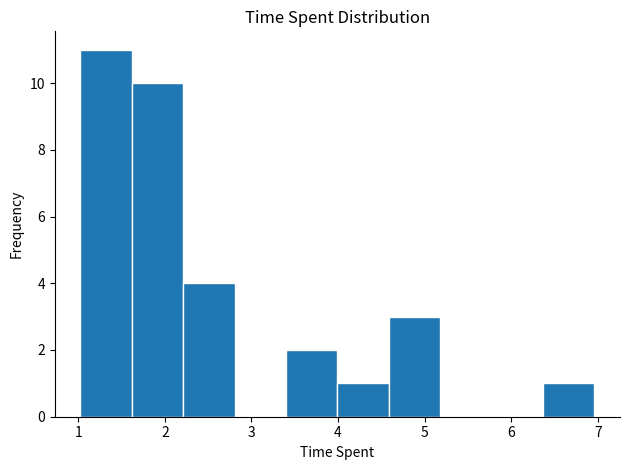

Reading left to right, transcribe this chart: for each bar, give the range it covers on the x-axis and its height. Neither the bar edges nor the heights are printed on the chart, so give them approximately, as read against the axes.

1.0 to 1.6: 11
1.6 to 2.2: 10
2.2 to 2.8: 4
2.8 to 3.4: 0
3.4 to 4.0: 2
4.0 to 4.6: 1
4.6 to 5.2: 3
5.2 to 5.8: 0
5.8 to 6.4: 0
6.4 to 7.0: 1